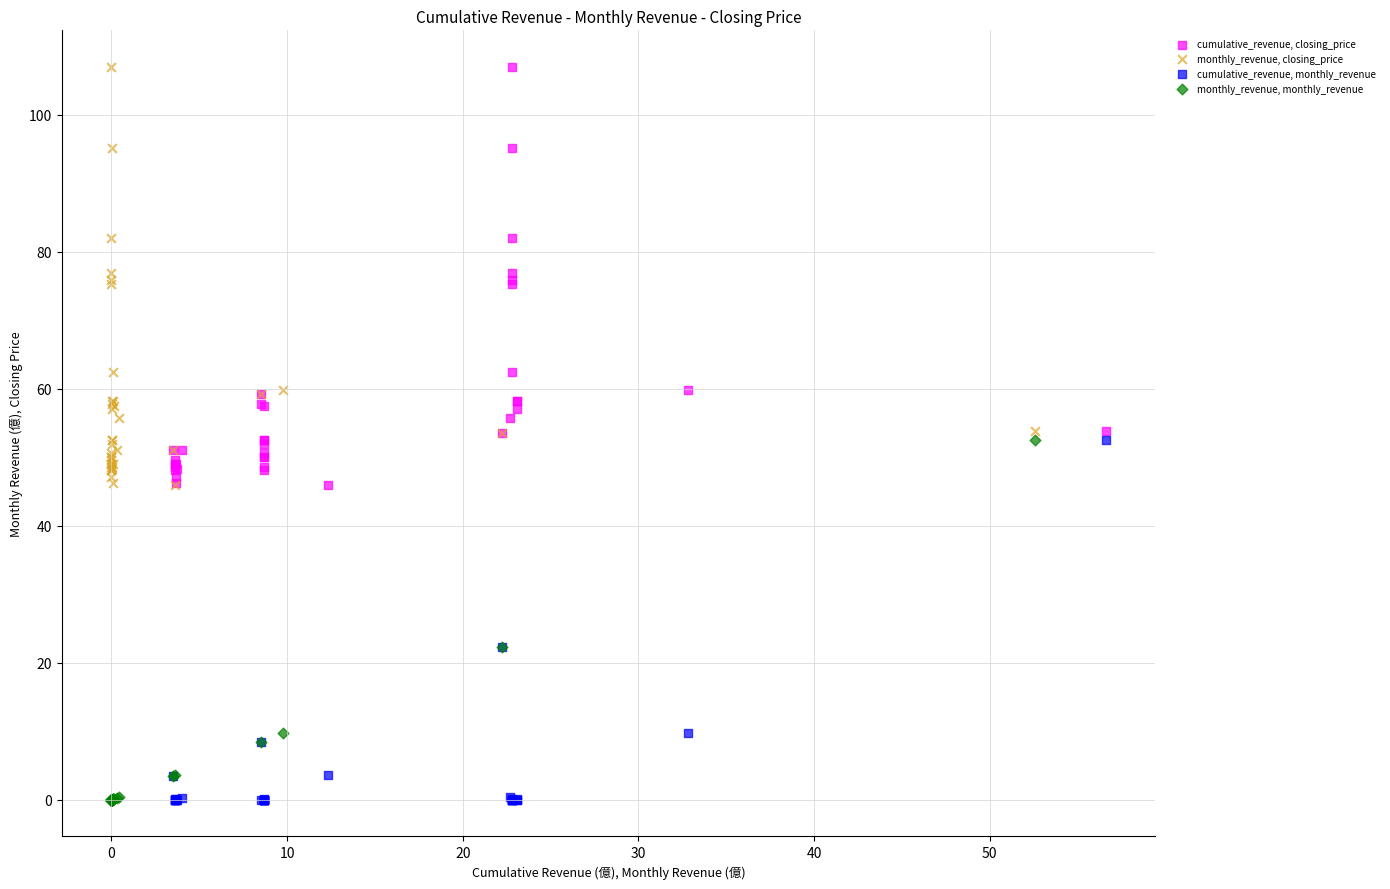

What are all the series names shown in the legend?

cumulative_revenue, closing_price, monthly_revenue, closing_price, cumulative_revenue, monthly_revenue, monthly_revenue, monthly_revenue